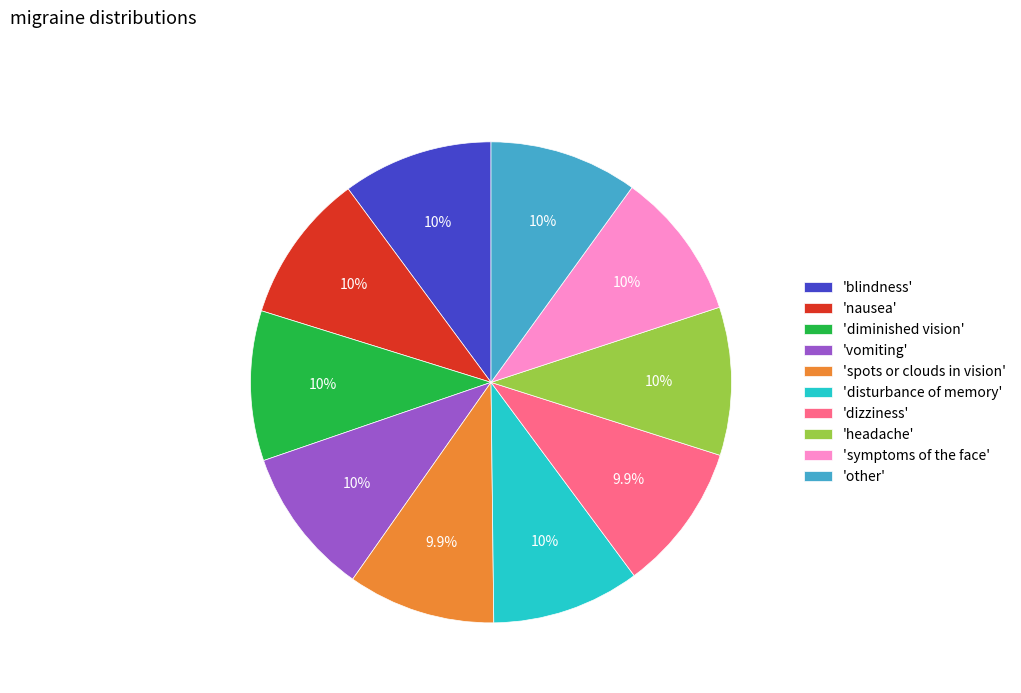

What percentage is NOT represented by 'disturbance of memory'?

90.0%